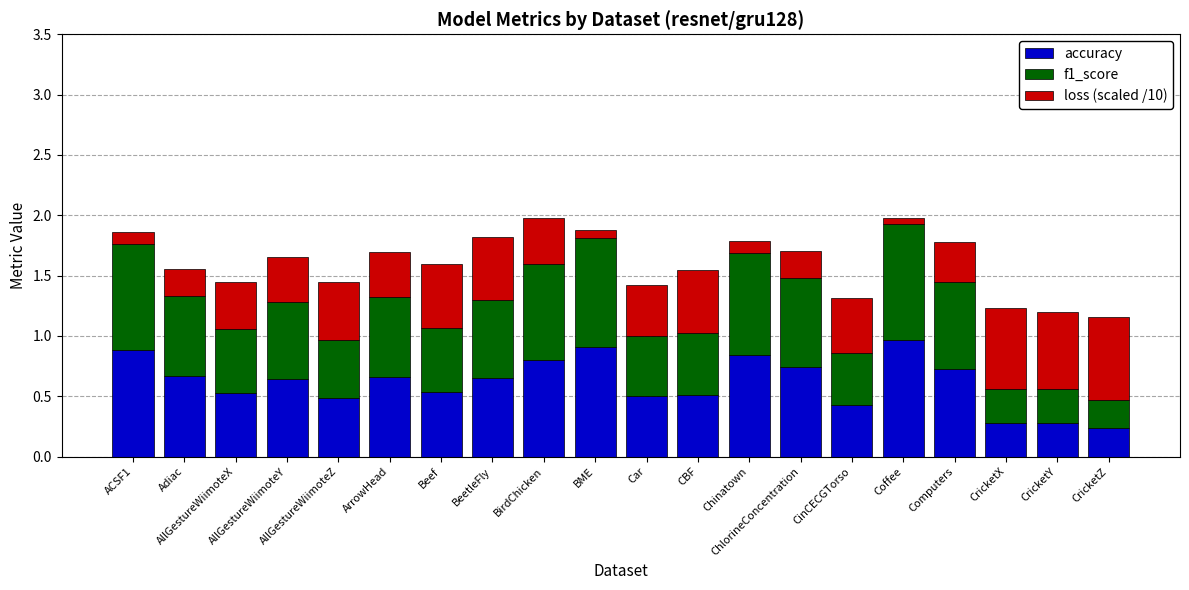

Rank the categories by f1_score value from highest to lowest.

Coffee, BME, ACSF1, Chinatown, BirdChicken, ChlorineConcentration, Computers, Adiac, ArrowHead, BeetleFly, AllGestureWiimoteY, Beef, AllGestureWiimoteX, CBF, Car, AllGestureWiimoteZ, CinCECGTorso, CricketX, CricketY, CricketZ